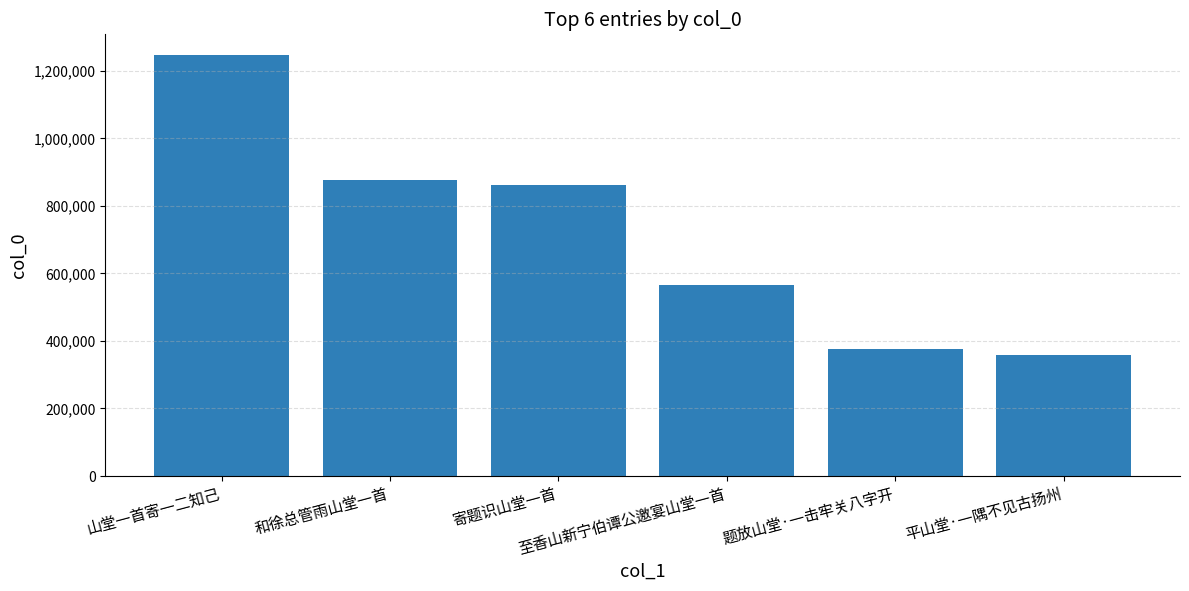

Count the number of categories in the chart.

6